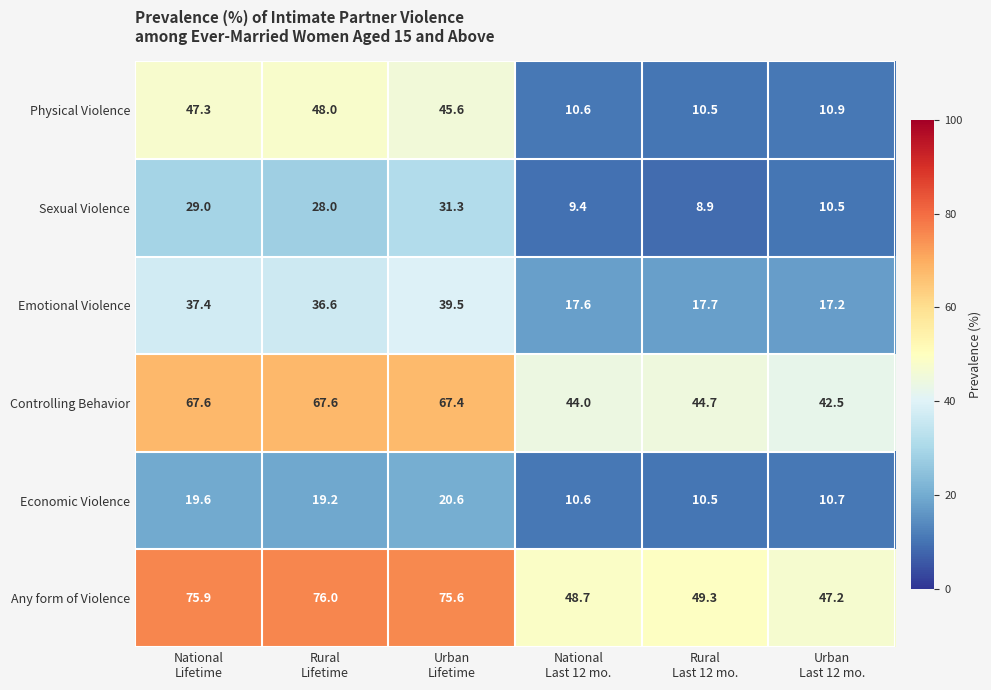

Which category has the lowest value across all series?

Rural
Last 12 mo.